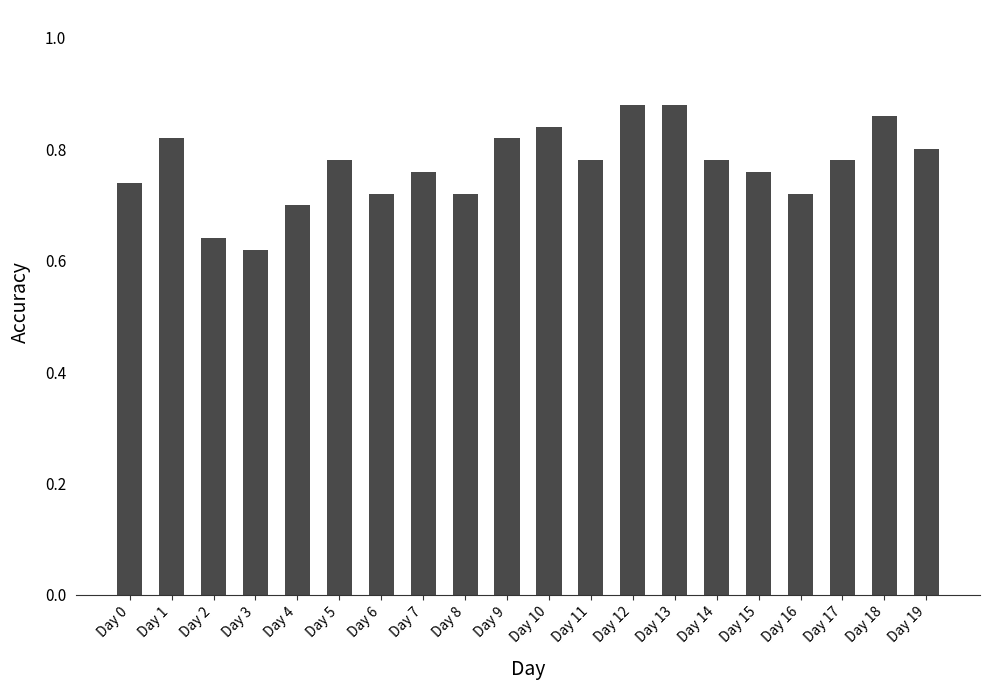

The value at Day 9 is 1.4. True or false?

False